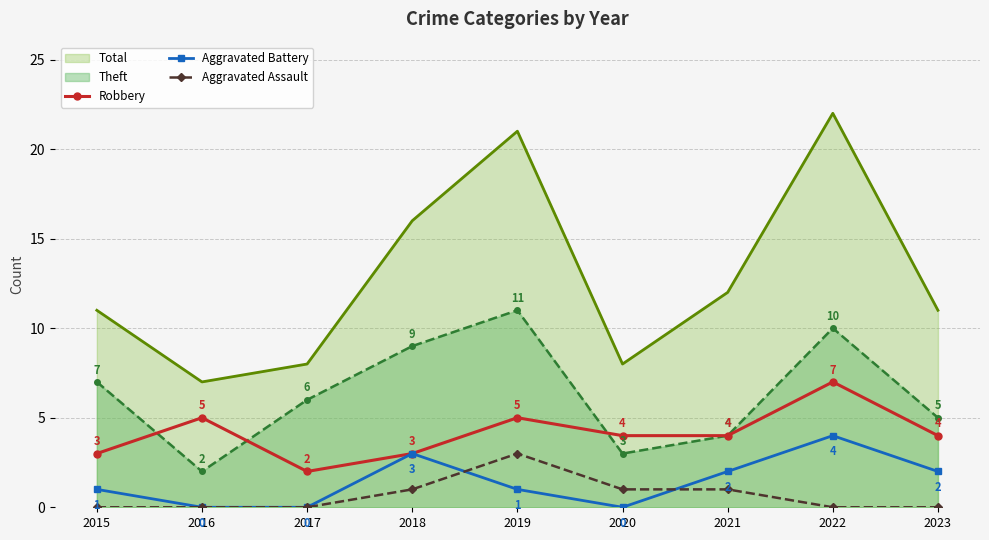

Which series has the widest spread of values?

Total